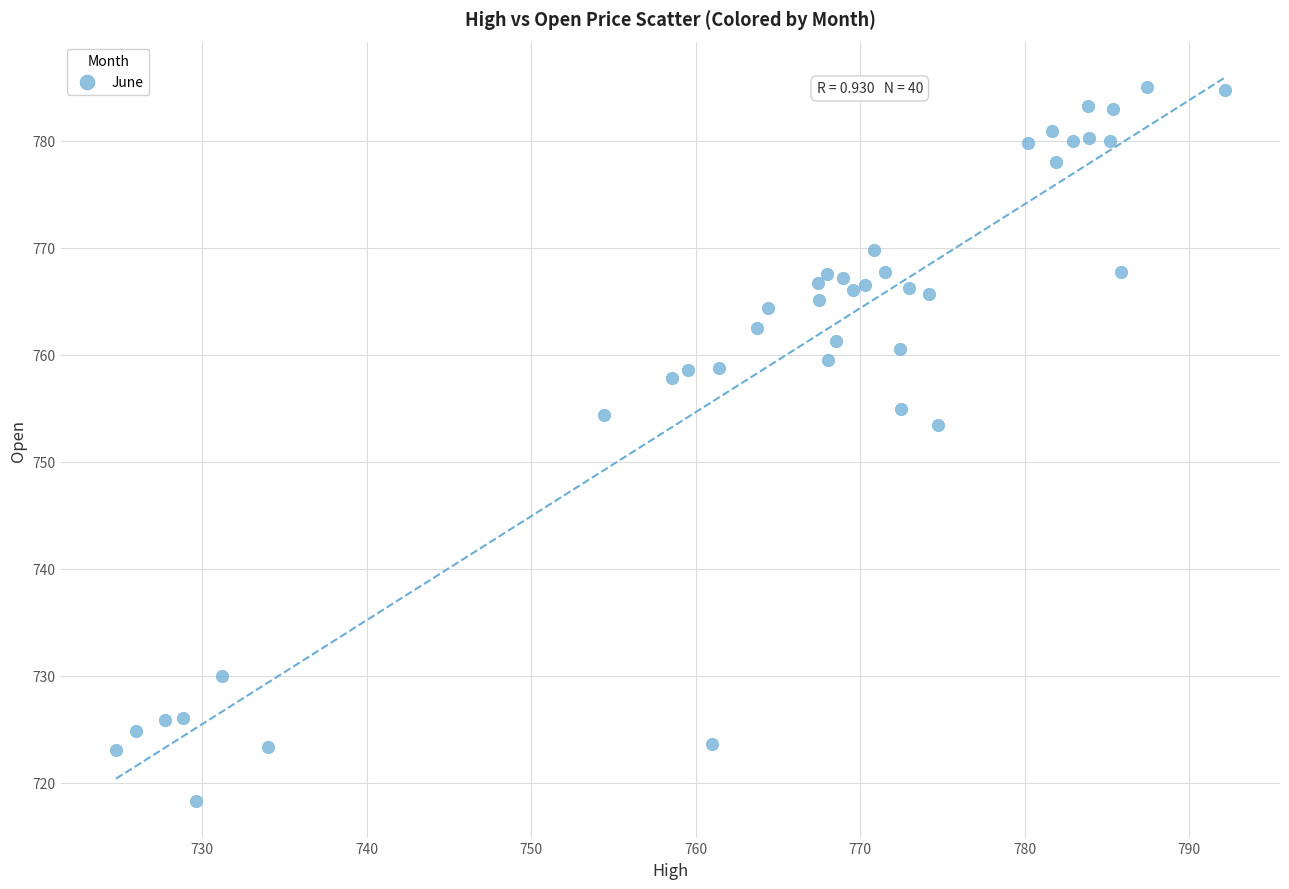

What is the range of X values (max minus min)?

67.4